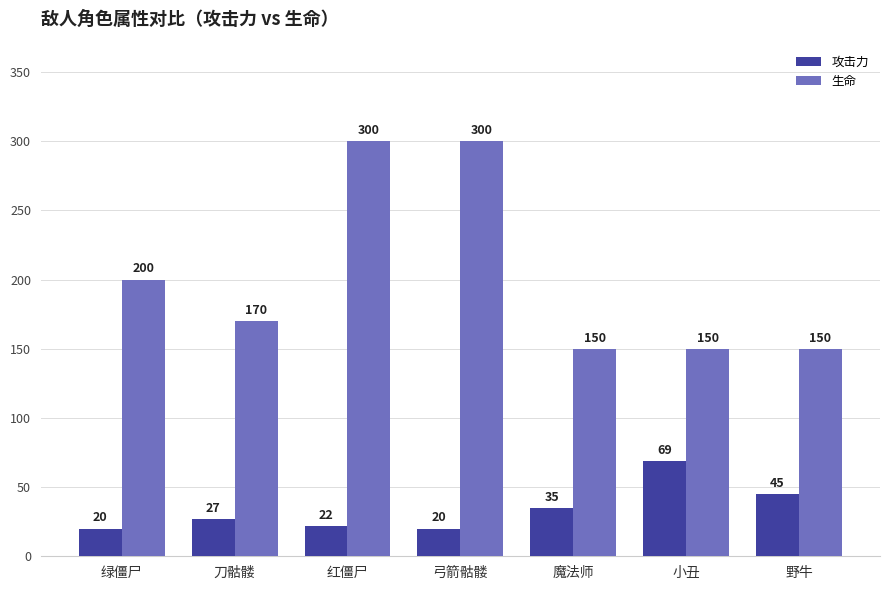

What is the average value of the 攻击力 series?

34